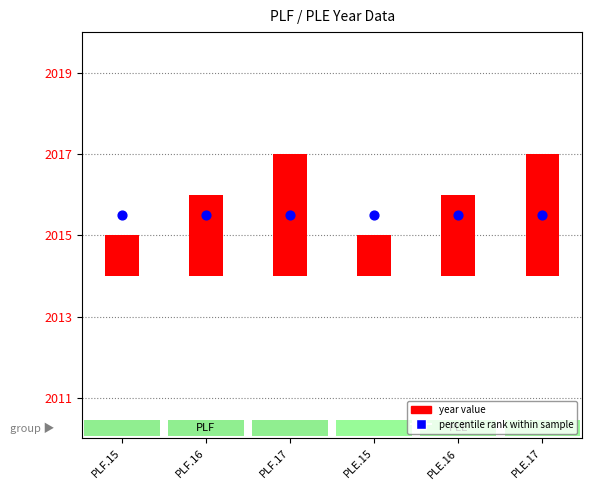

What are all the series names shown in the legend?

year value, percentile rank within sample